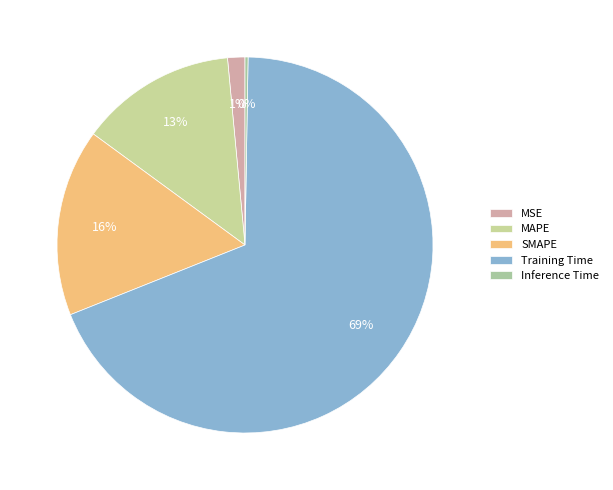

To the nearest percent, what is the difference between the Inference Time and Training Time slice percentages?

68%